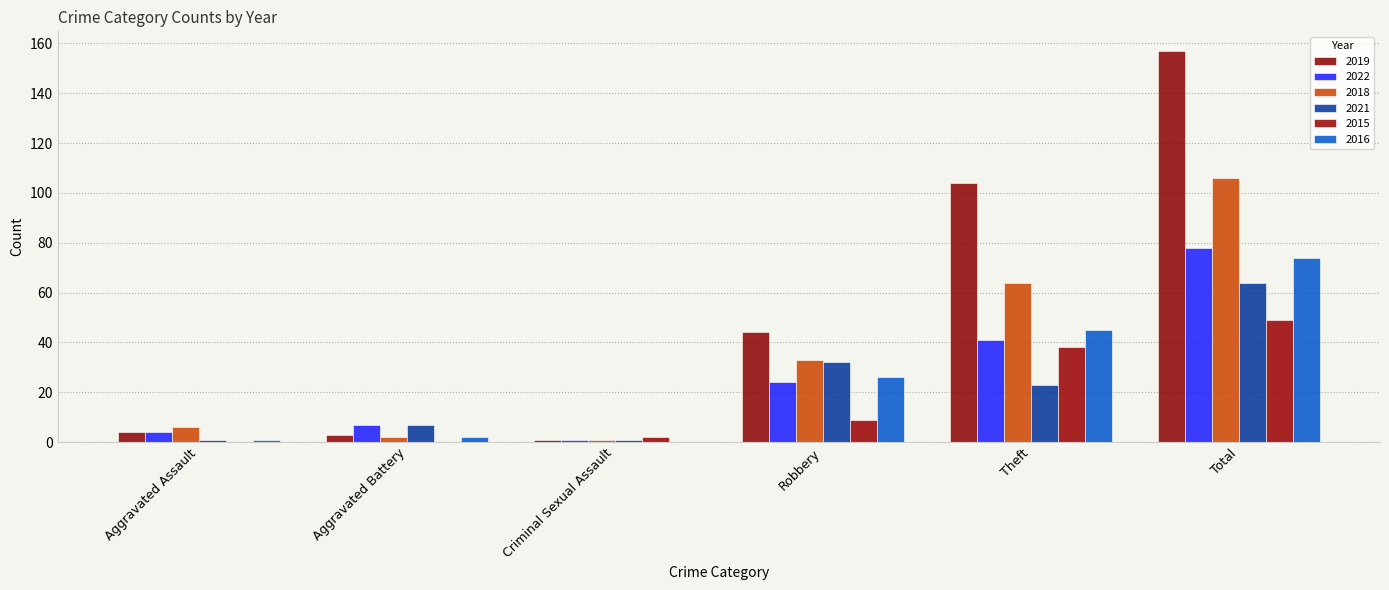

What is the label of the 5th bar from the left?

Theft